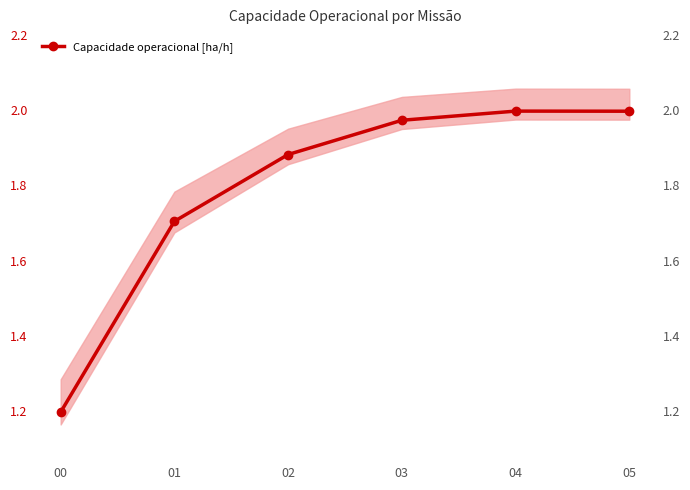

Rank the categories by value from highest to lowest.

04, 05, 03, 02, 01, 00